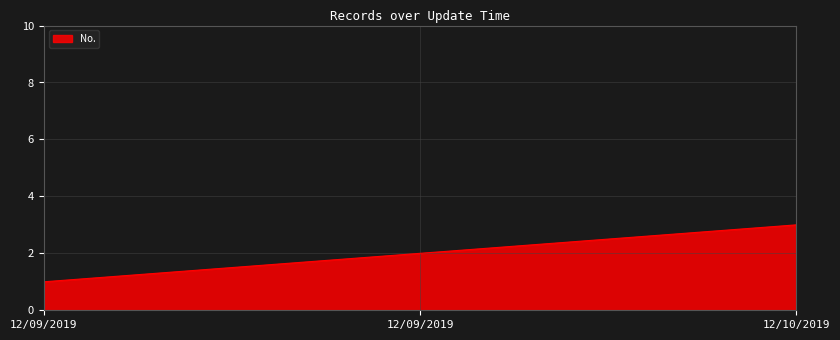

How many lines are shown in the chart?

1